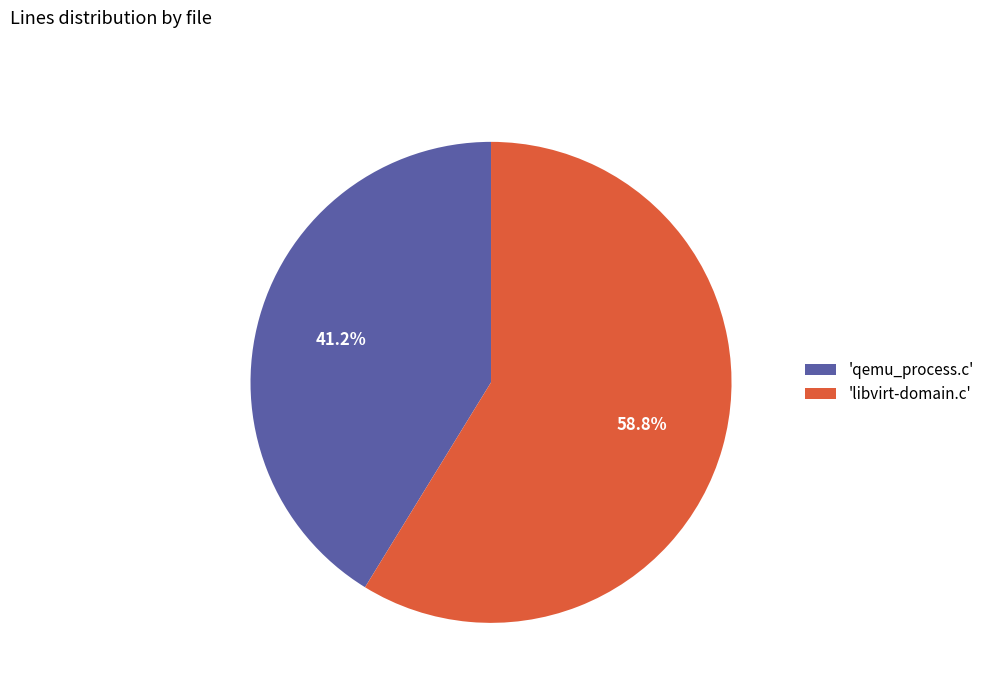

Combined, what portion of the pie is 'libvirt-domain.c' and 'qemu_process.c'?

100.0%